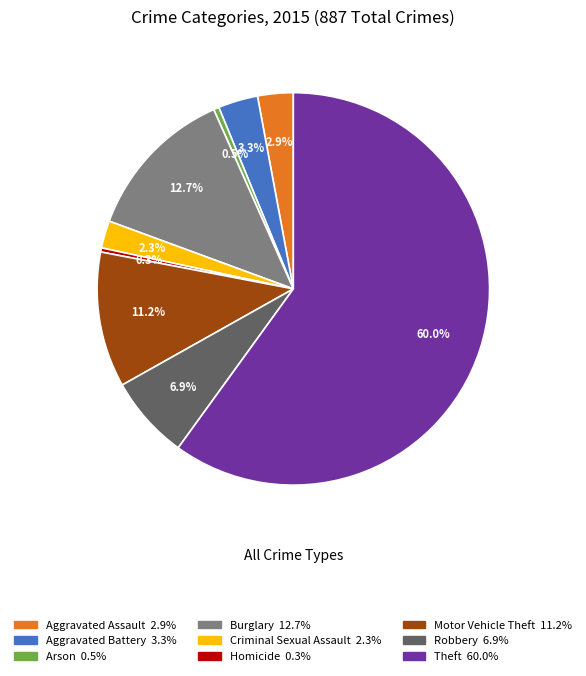

Is it true that Robbery is 1% of the pie?

False